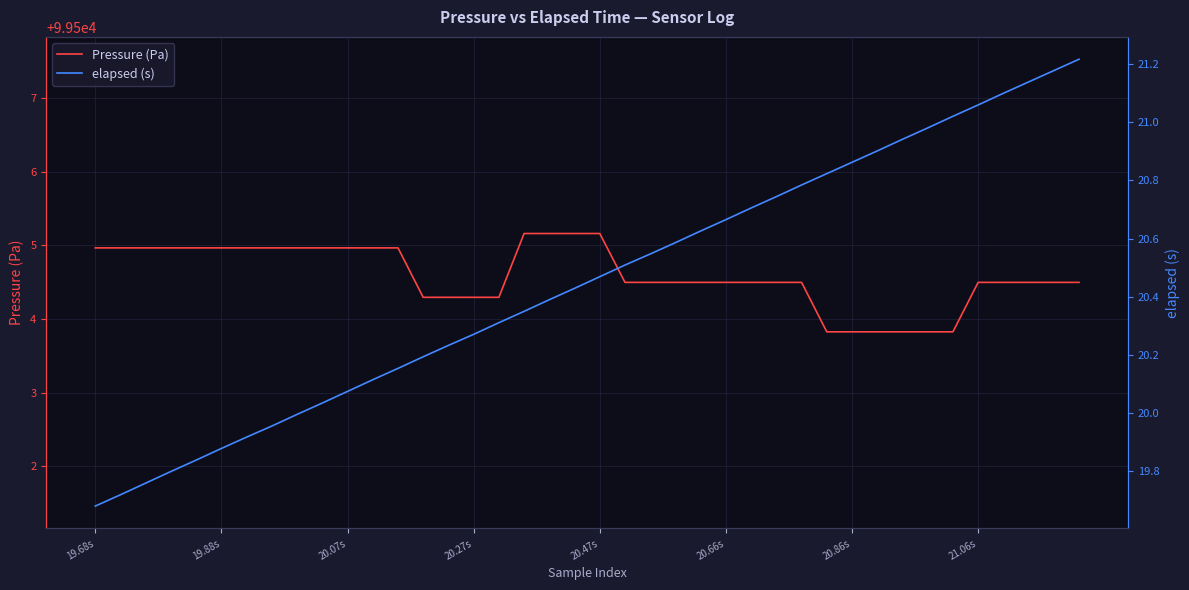

What are all the series names shown in the legend?

Pressure (Pa), elapsed (s)